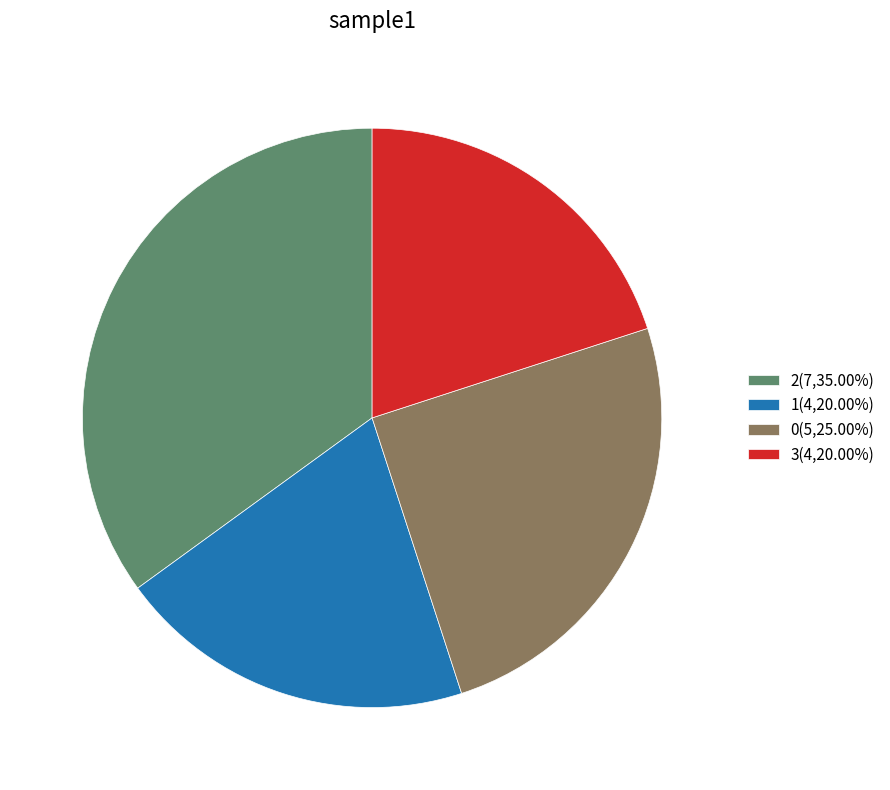

Combined, do 2(7,35.00%) and 0(5,25.00%) account for over 50%?

Yes